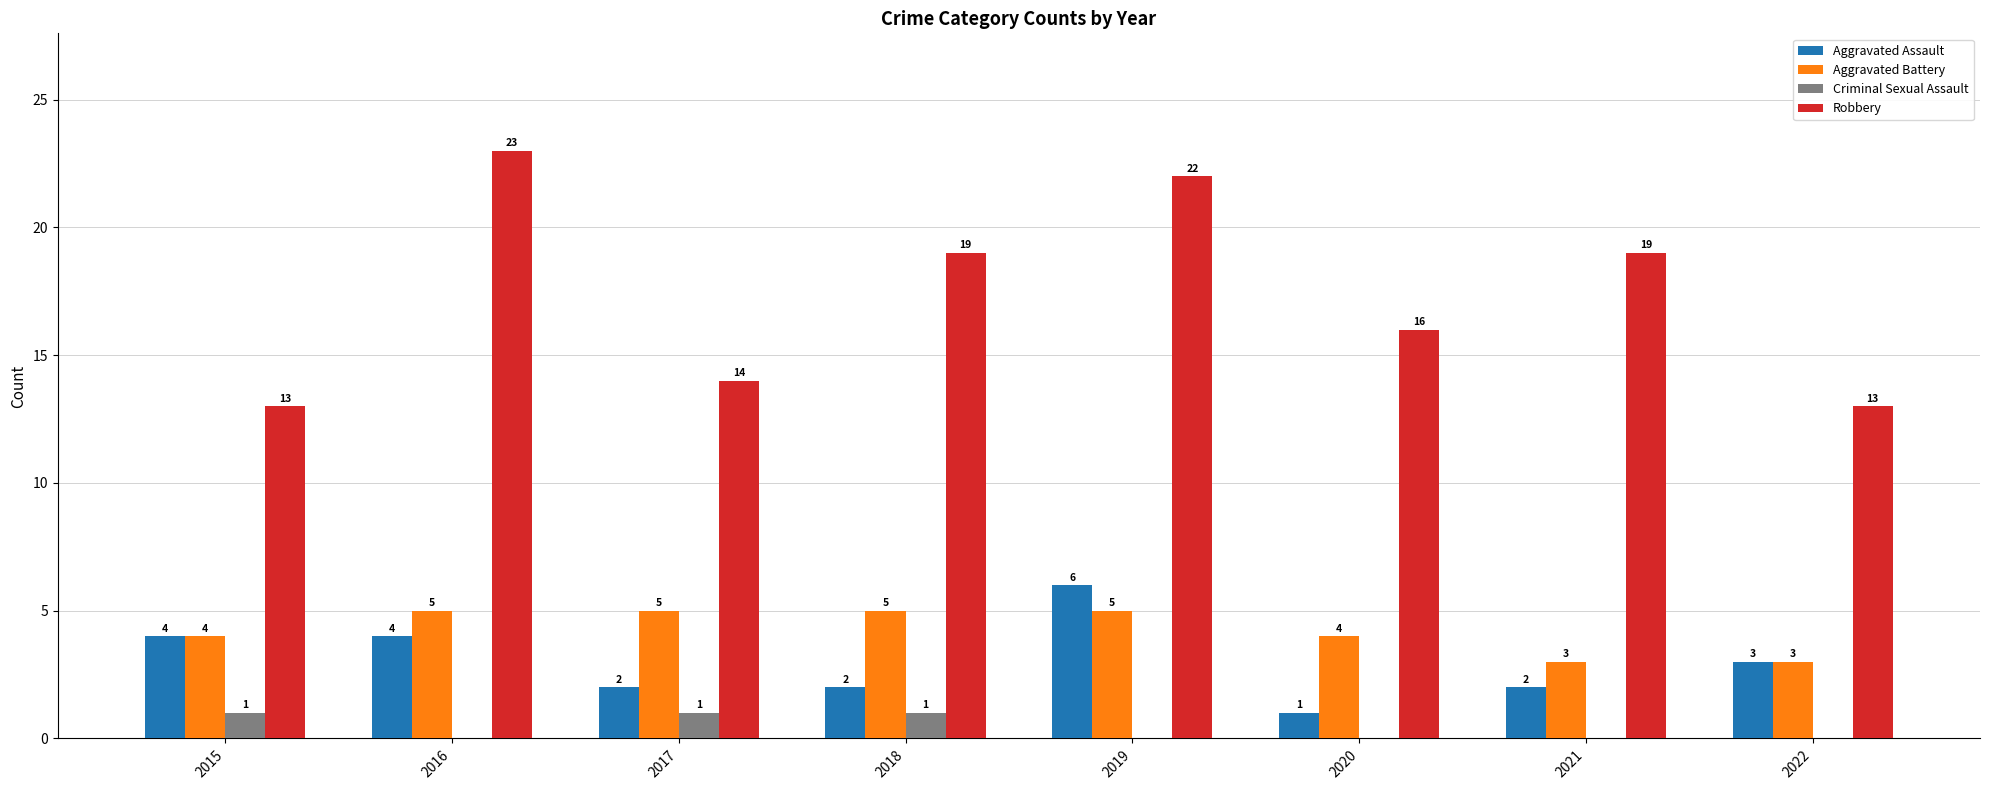

True or false: Robbery has a value of 19 at 2021.

True